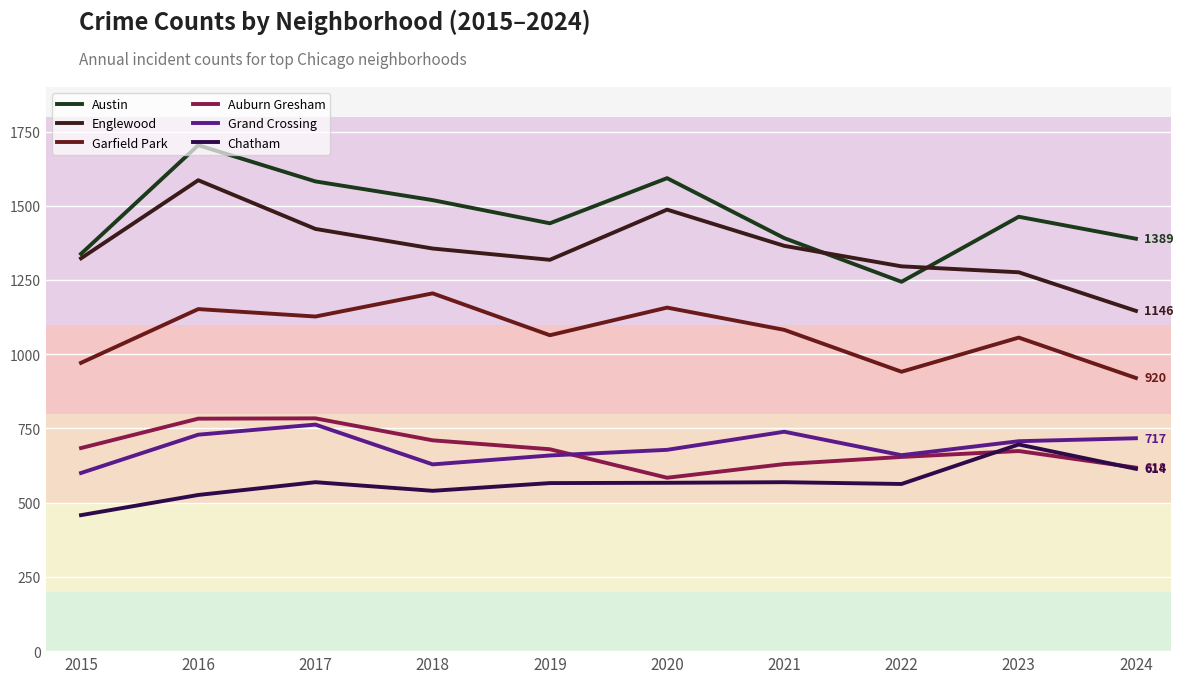

What is the sum of the Austin values at 2021 and 2023?

2854